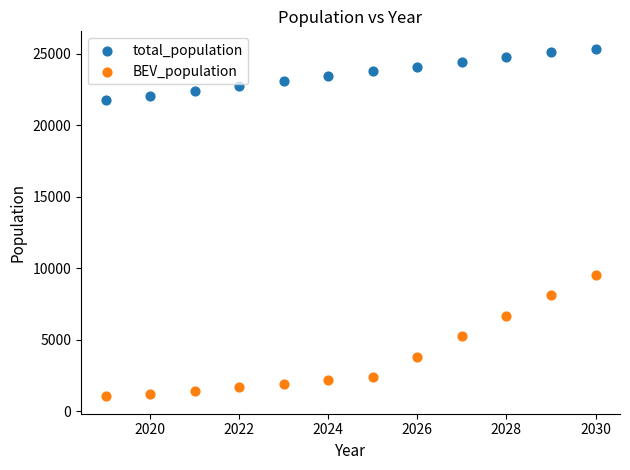

Across all series, what Y value is closest to 13193?

9533.0